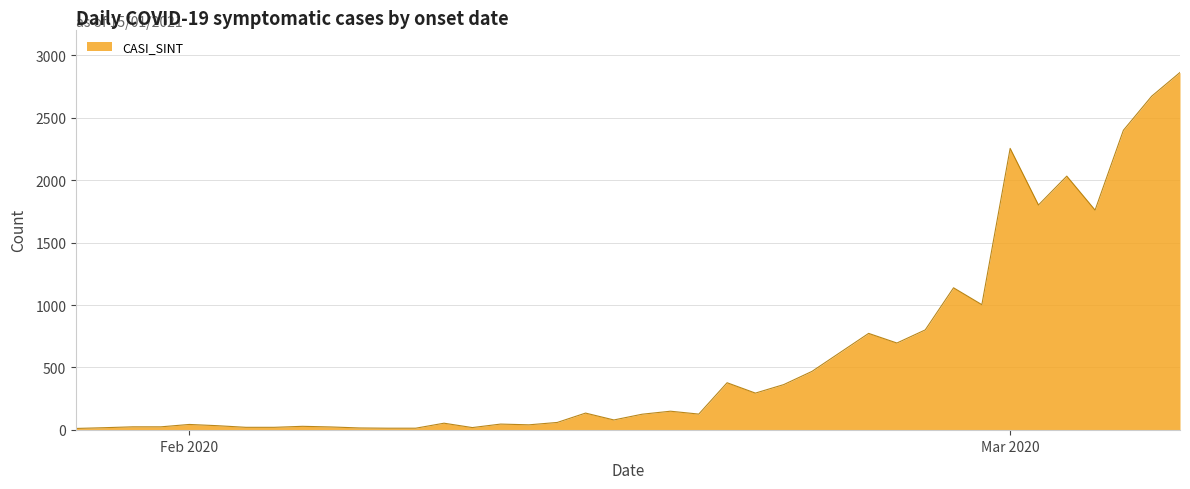

True or false: there are more than 1 points higher than both neighbors.

True